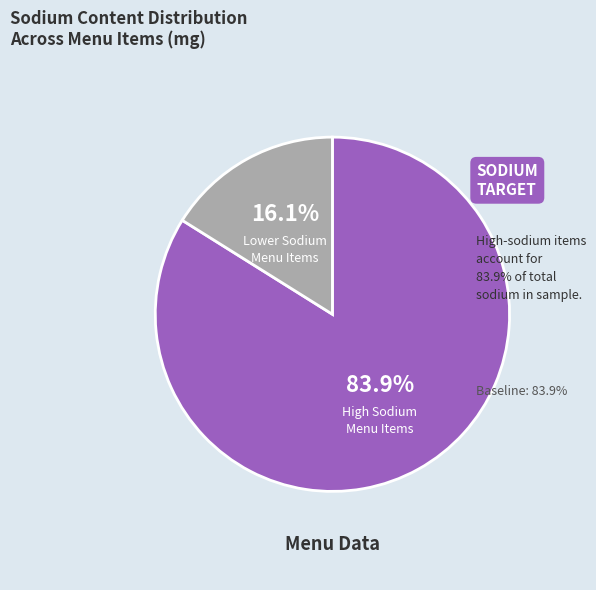

Is there a majority slice in this chart?

Yes